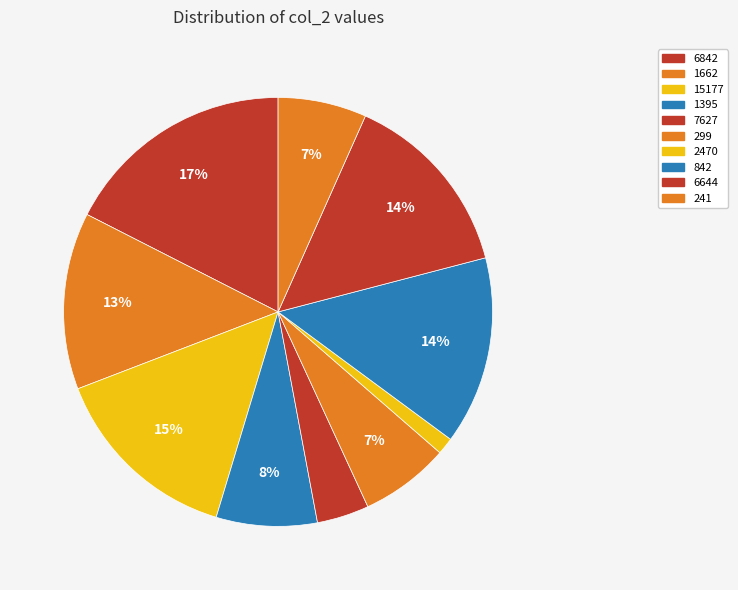

How many segments does this pie chart have?

10